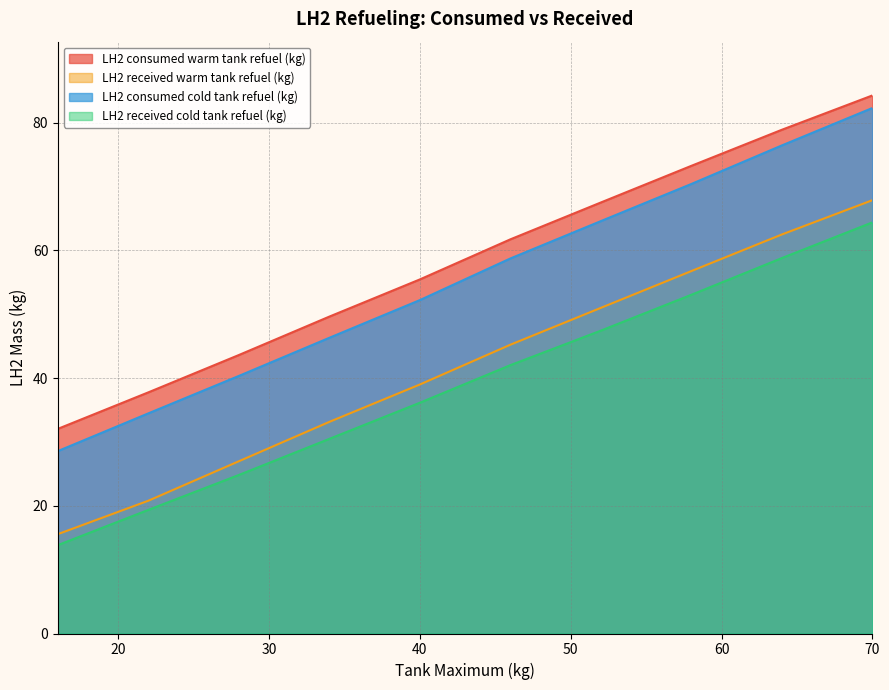

What is the difference between the maximum and minimum values in the LH2 consumed warm tank refuel (kg) series?

52.2